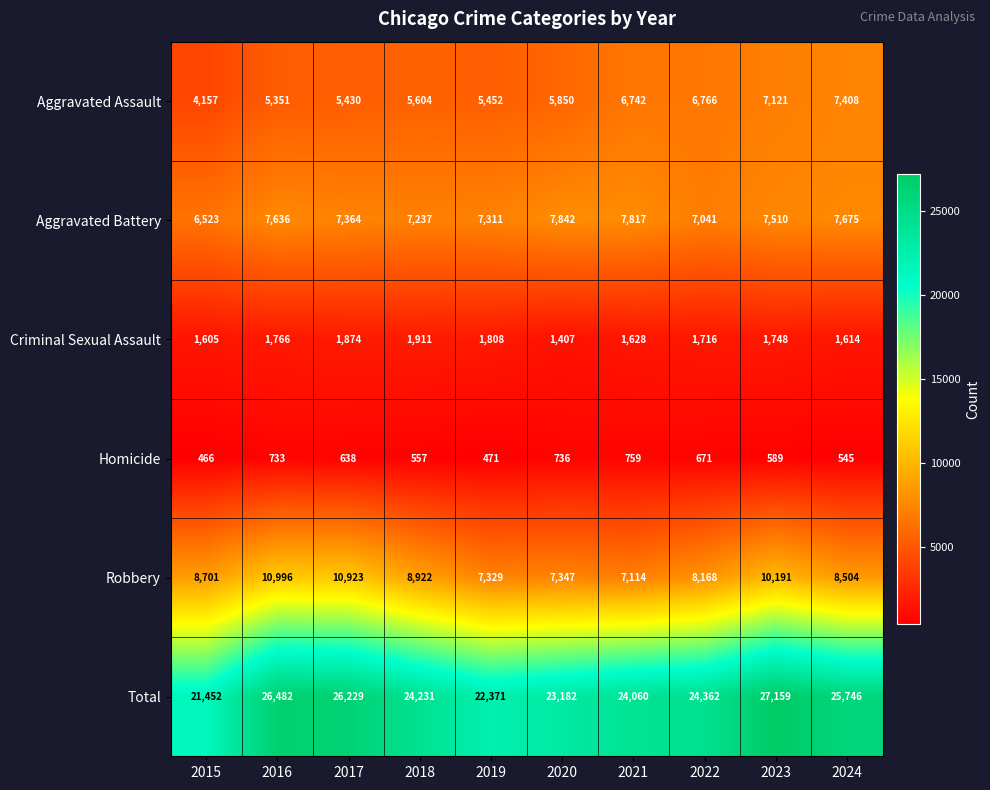

What is the maximum value shown in the chart?

27159